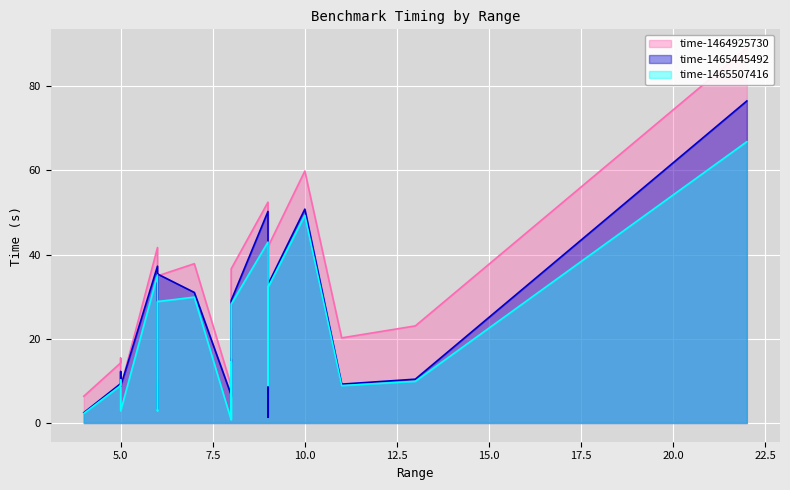

True or false: time-1465507416 and time-1465445492 intersect in this chart.

True